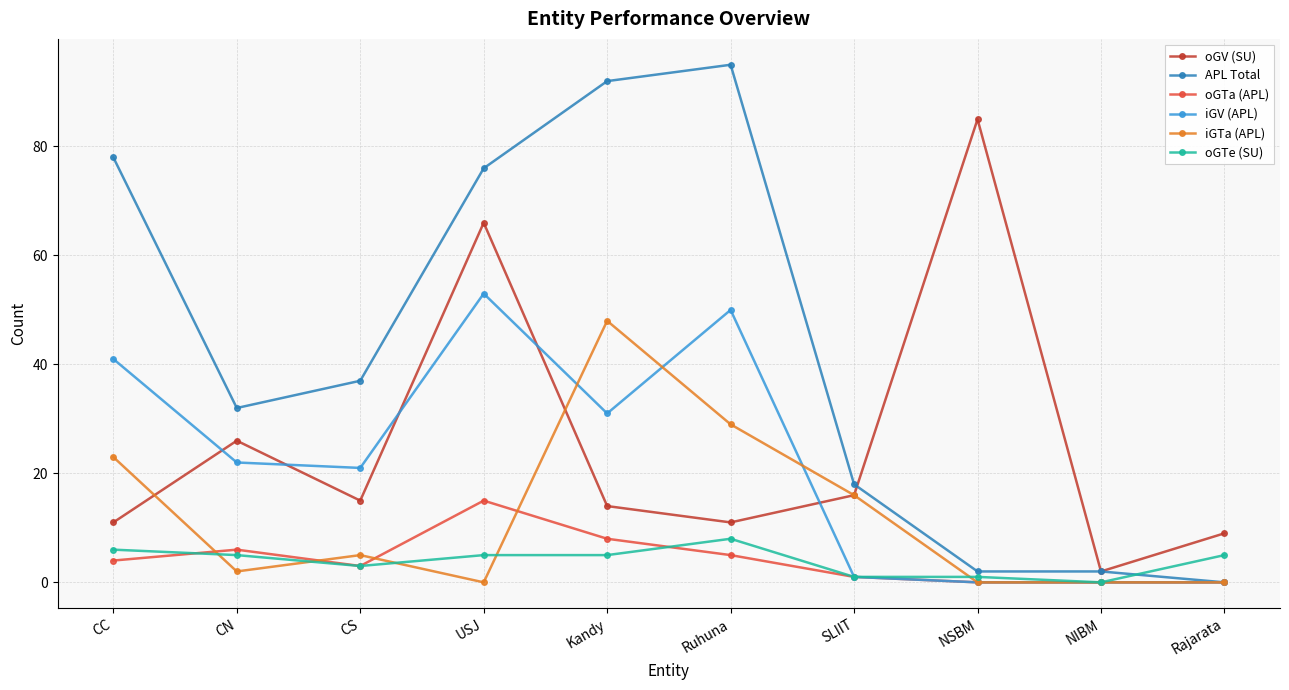

Rank the series by their maximum value, from highest to lowest.

APL Total, oGV (SU), iGV (APL), iGTa (APL), oGTa (APL), oGTe (SU)